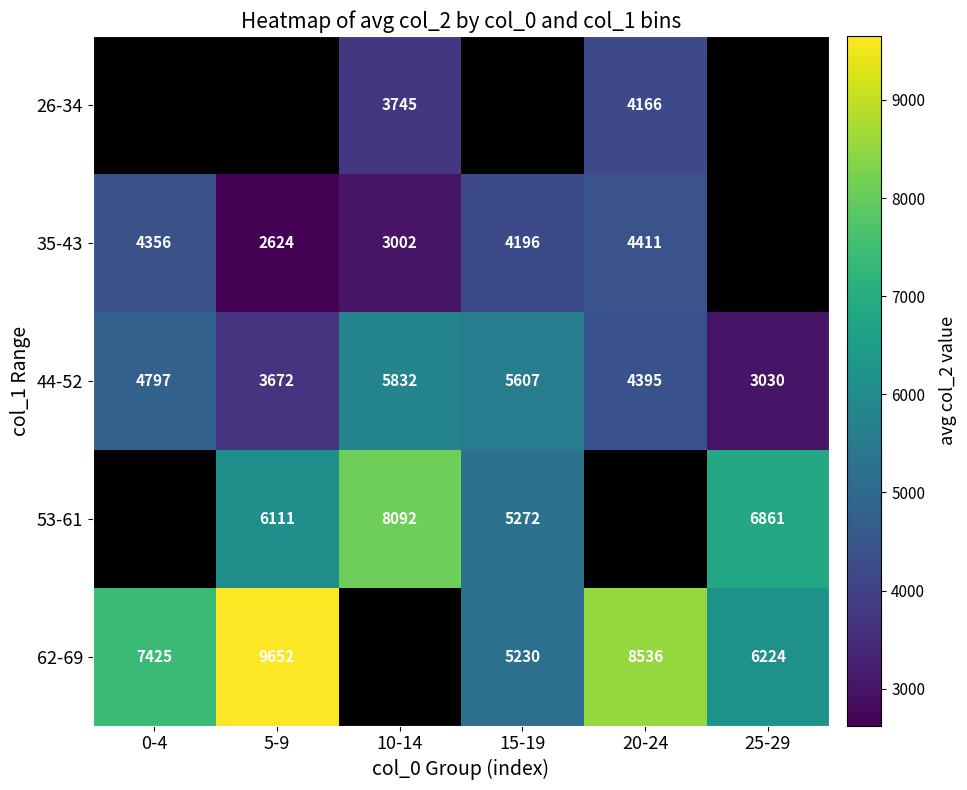

True or false: 44-52 has a value of 5832 at 10-14.

True